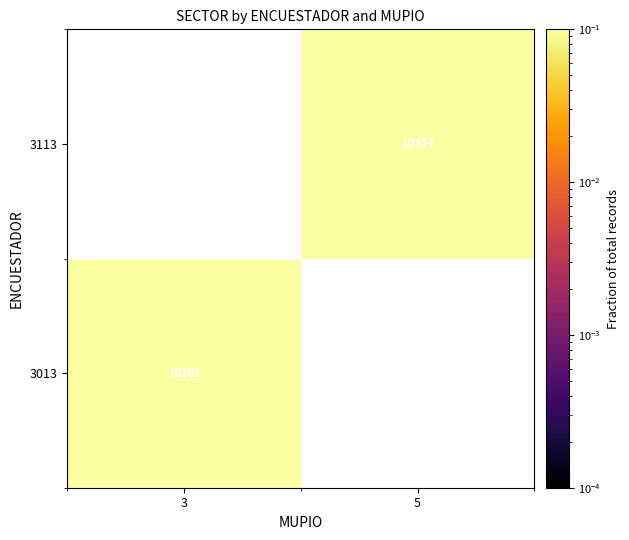

List the series in order of their overall mean, highest first.

3013, 3113